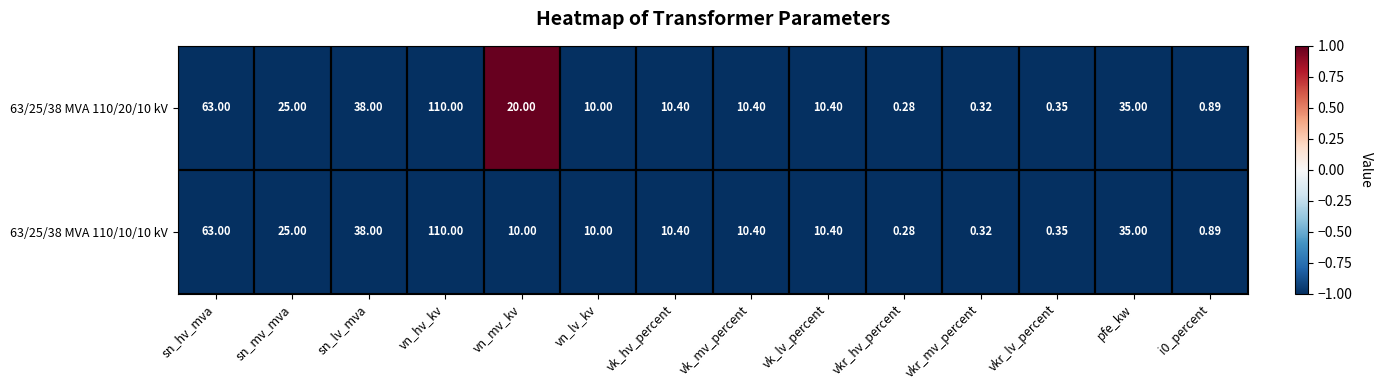

Where is 63/25/38 MVA 110/20/10 kV nearest to the value 55?

sn_hv_mva